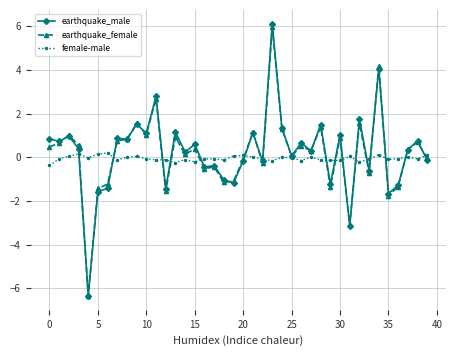

What is the minimum value shown in the chart?

-6.4